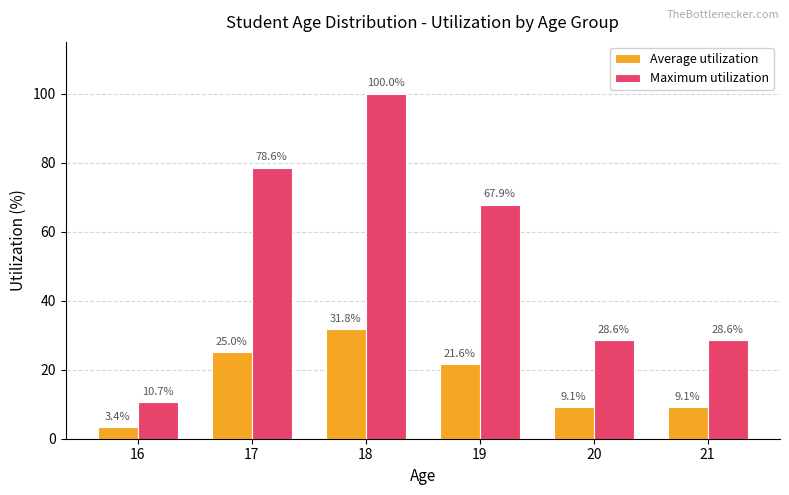

The Average utilization series shows 3.4 at 16. True or false?

True